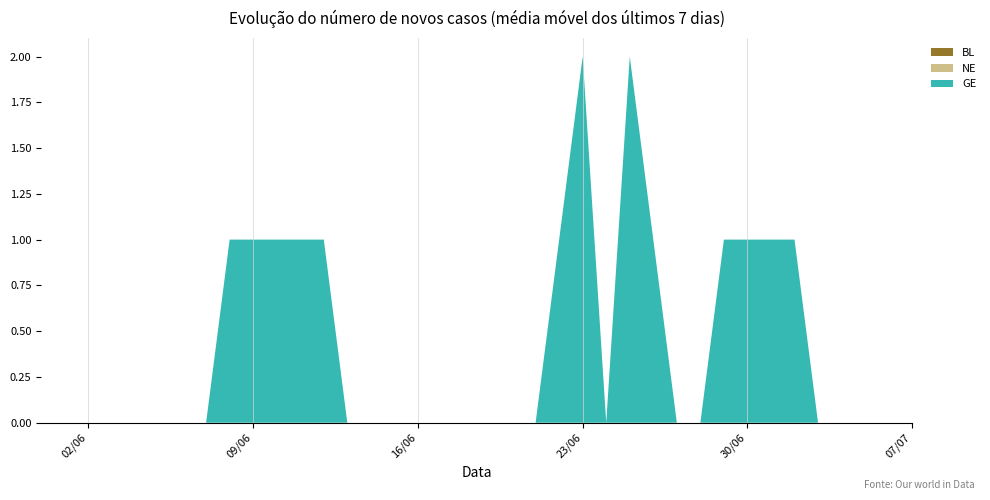

Reading left to right, what are all the values shown in this chart?

BL: 0	0	0	0	0	0	0	0	0	0	0	0	0	0	0	0	0	0	0	0	0	0	0	0	0	0	0	0	0	0	0	0	0	0	0	0	0	0
NE: 0	0	0	0	0	0	0	0	0	0	0	0	0	0	0	0	0	0	0	0	0	0	0	0	0	0	0	0	0	0	0	0	0	0	0	0	0	0
GE: 0	0	0	0	0	0	0	0	1	1	1	1	1	0	0	0	0	0	0	0	0	0	1	2	0	2	1	0	0	1	1	1	1	0	0	0	0	0